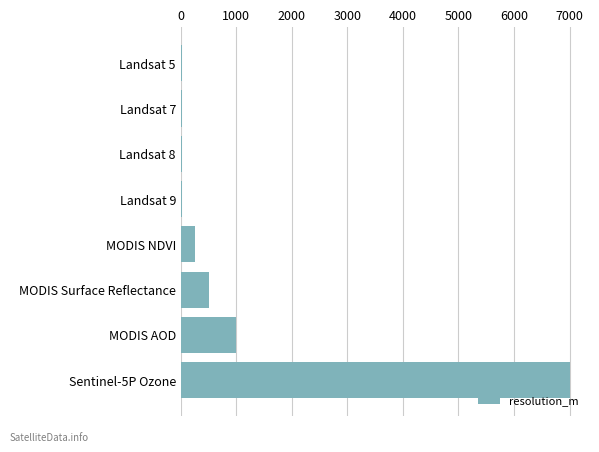

Count the number of categories in the chart.

8